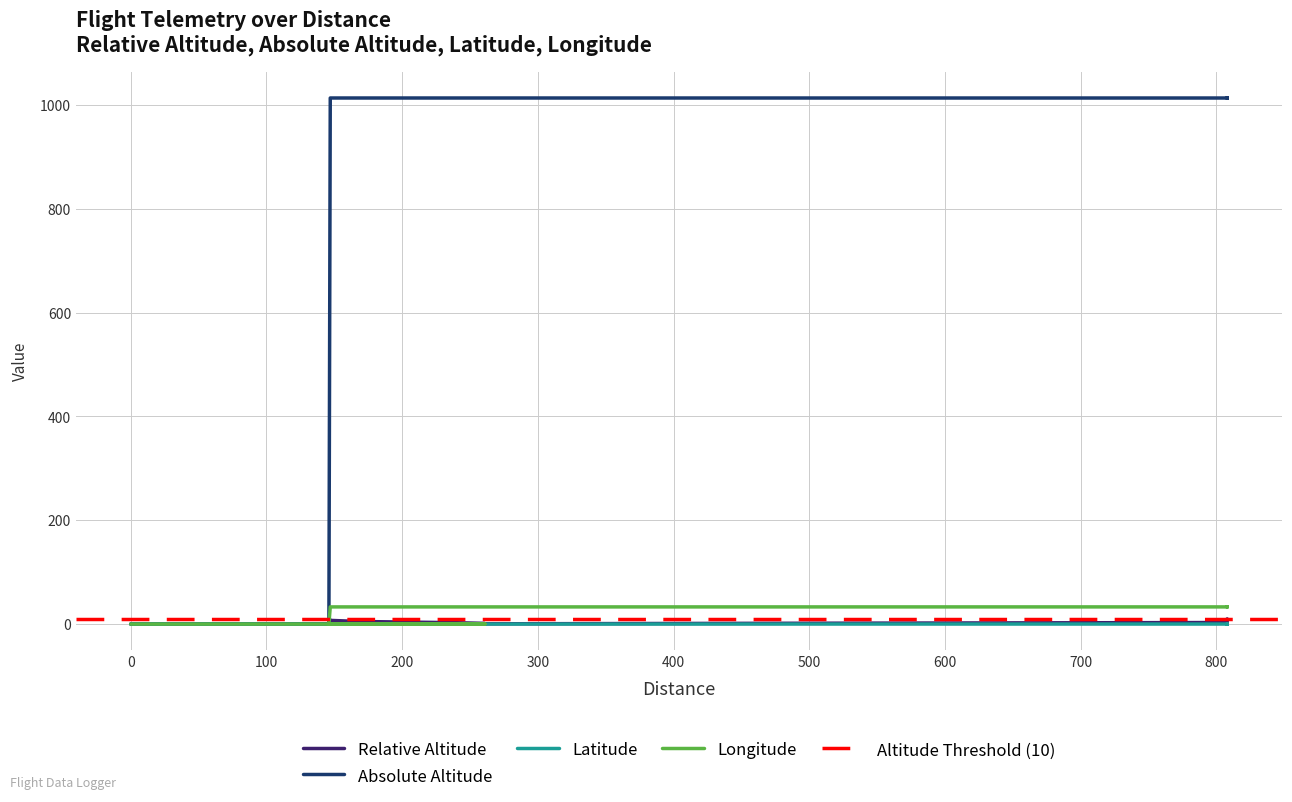

True or false: Absolute Altitude and Longitude cross at least once.

False